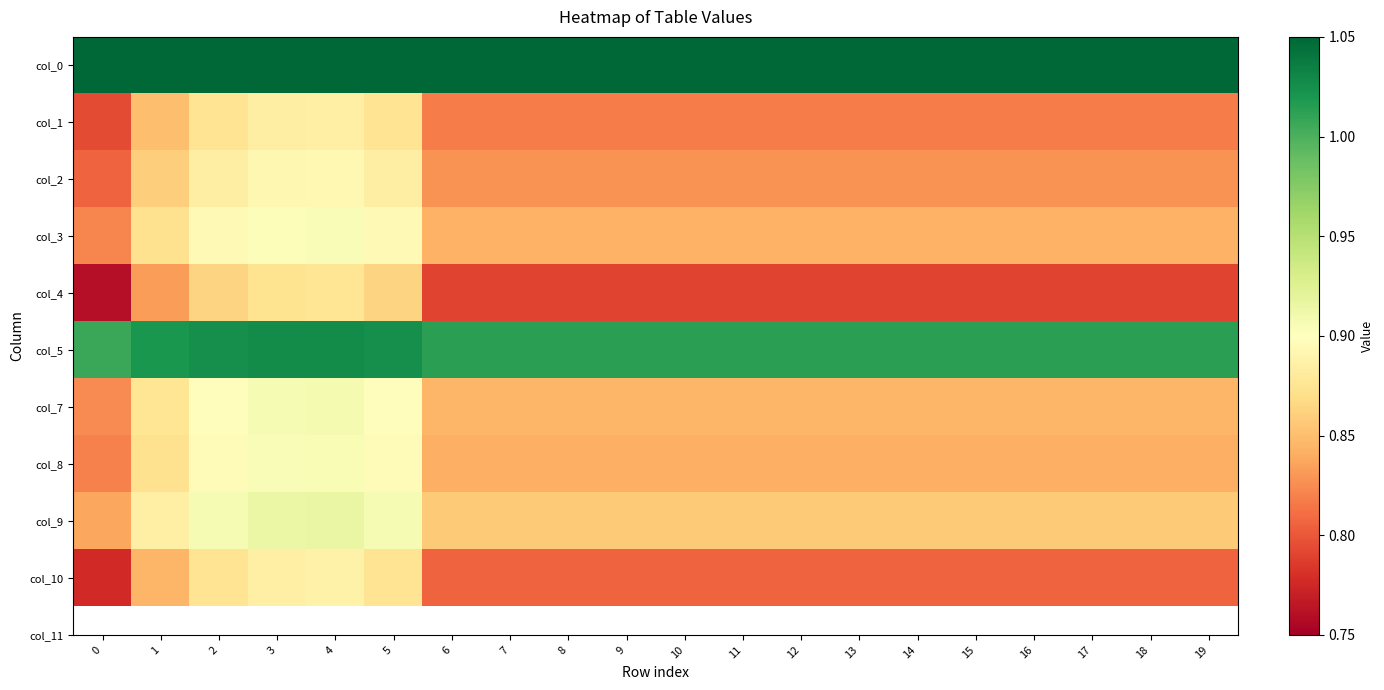

Reading left to right, list all the values displayed in this chart.

col_0: 0=1.1	1=1.1	2=1.1	3=1.1	4=1.1	5=1.1	6=1.1	7=1.1	8=1.1	9=1.1	10=1.1	11=1.1	12=1.1	13=1.1	14=1.1	15=1.1	16=1.1	17=1.1	18=1.1	19=1.1
col_1: 0=0.8	1=0.9	2=0.9	3=0.9	4=0.9	5=0.9	6=0.8	7=0.8	8=0.8	9=0.8	10=0.8	11=0.8	12=0.8	13=0.8	14=0.8	15=0.8	16=0.8	17=0.8	18=0.8	19=0.8
col_2: 0=0.8	1=0.9	2=0.9	3=0.9	4=0.9	5=0.9	6=0.8	7=0.8	8=0.8	9=0.8	10=0.8	11=0.8	12=0.8	13=0.8	14=0.8	15=0.8	16=0.8	17=0.8	18=0.8	19=0.8
col_3: 0=0.8	1=0.9	2=0.9	3=0.9	4=0.9	5=0.9	6=0.8	7=0.8	8=0.8	9=0.8	10=0.8	11=0.8	12=0.8	13=0.8	14=0.8	15=0.8	16=0.8	17=0.8	18=0.8	19=0.8
col_4: 0=0.8	1=0.8	2=0.9	3=0.9	4=0.9	5=0.9	6=0.8	7=0.8	8=0.8	9=0.8	10=0.8	11=0.8	12=0.8	13=0.8	14=0.8	15=0.8	16=0.8	17=0.8	18=0.8	19=0.8
col_5: 0=1.0	1=1.0	2=1.0	3=1.0	4=1.0	5=1.0	6=1.0	7=1.0	8=1.0	9=1.0	10=1.0	11=1.0	12=1.0	13=1.0	14=1.0	15=1.0	16=1.0	17=1.0	18=1.0	19=1.0
col_7: 0=0.8	1=0.9	2=0.9	3=0.9	4=0.9	5=0.9	6=0.8	7=0.8	8=0.8	9=0.8	10=0.8	11=0.8	12=0.8	13=0.8	14=0.8	15=0.8	16=0.8	17=0.8	18=0.8	19=0.8
col_8: 0=0.8	1=0.9	2=0.9	3=0.9	4=0.9	5=0.9	6=0.8	7=0.8	8=0.8	9=0.8	10=0.8	11=0.8	12=0.8	13=0.8	14=0.8	15=0.8	16=0.8	17=0.8	18=0.8	19=0.8
col_9: 0=0.8	1=0.9	2=0.9	3=0.9	4=0.9	5=0.9	6=0.9	7=0.9	8=0.9	9=0.9	10=0.9	11=0.9	12=0.9	13=0.9	14=0.9	15=0.9	16=0.9	17=0.9	18=0.9	19=0.9
col_10: 0=0.8	1=0.8	2=0.9	3=0.9	4=0.9	5=0.9	6=0.8	7=0.8	8=0.8	9=0.8	10=0.8	11=0.8	12=0.8	13=0.8	14=0.8	15=0.8	16=0.8	17=0.8	18=0.8	19=0.8